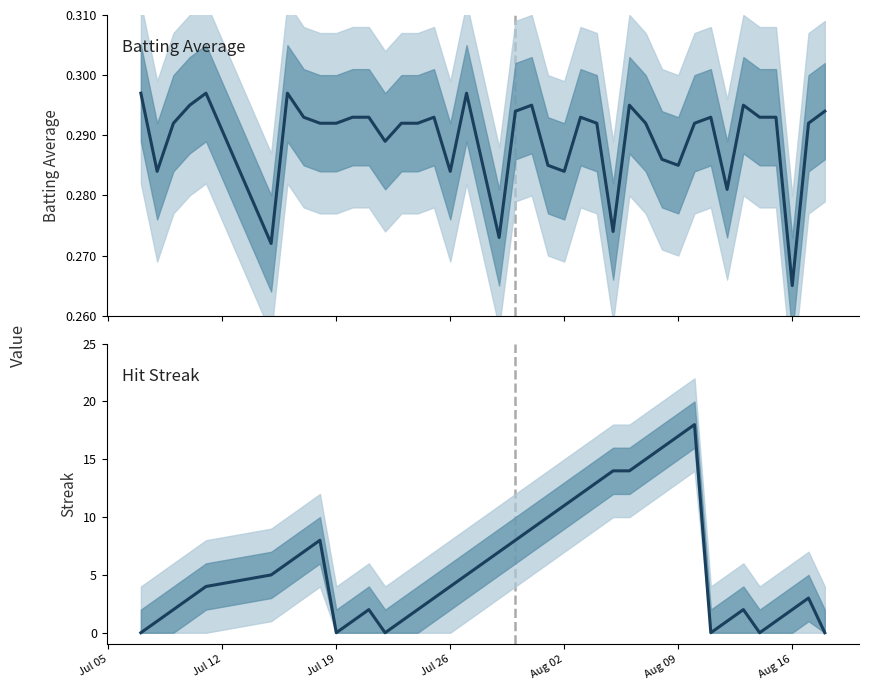

Between which two adjacent categories do Streak and Batting Average first intersect?

Jul 05 and Jul 12